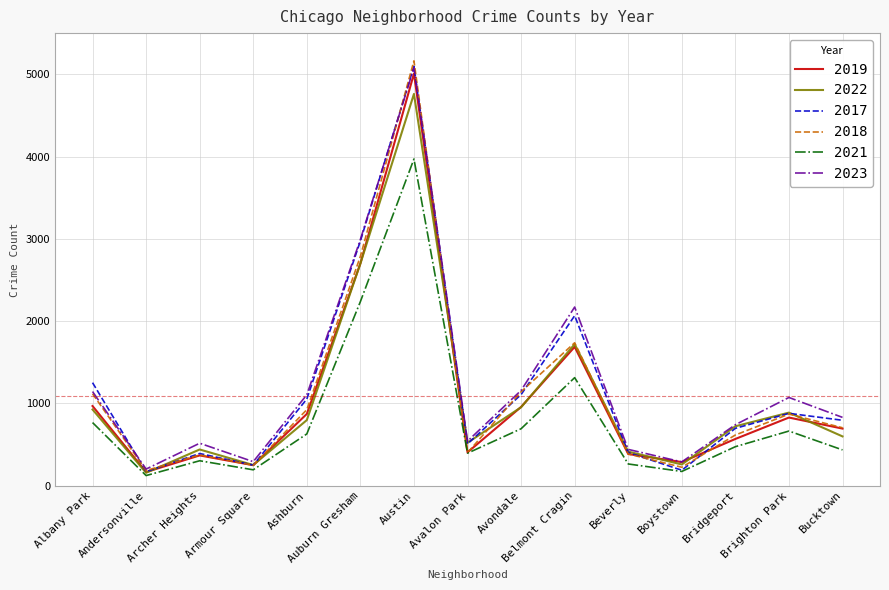

What is the spread (max minus min) of values at Ashburn?

476